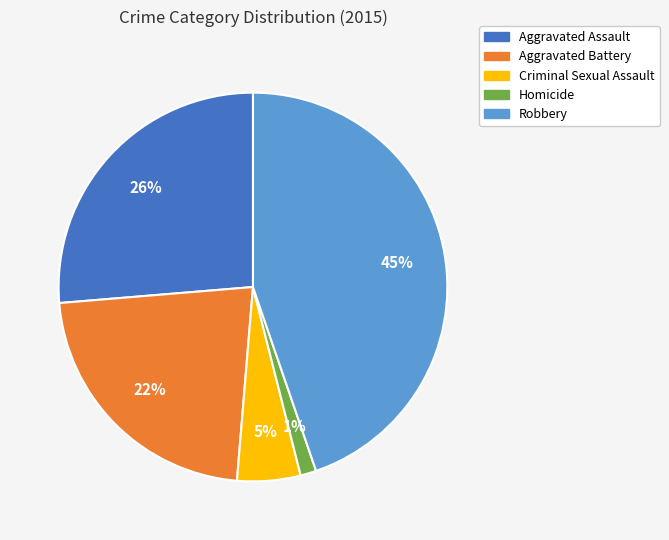

What percentage is the Robbery slice, to the nearest percent?

45%